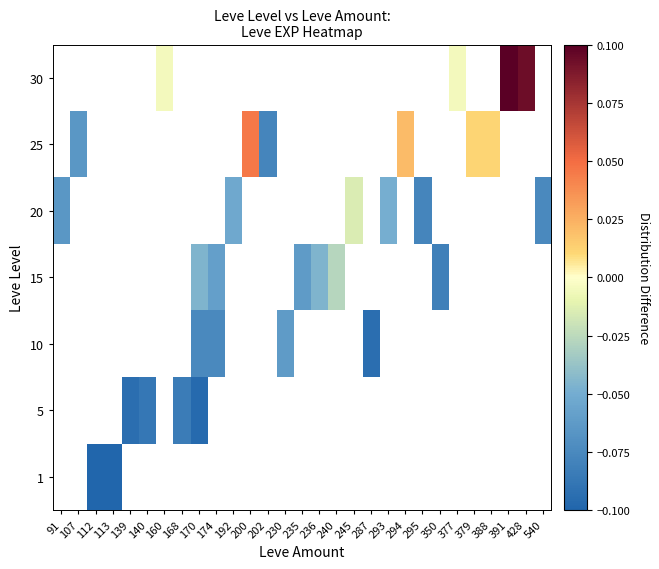

How many distinct data groups are displayed?

7